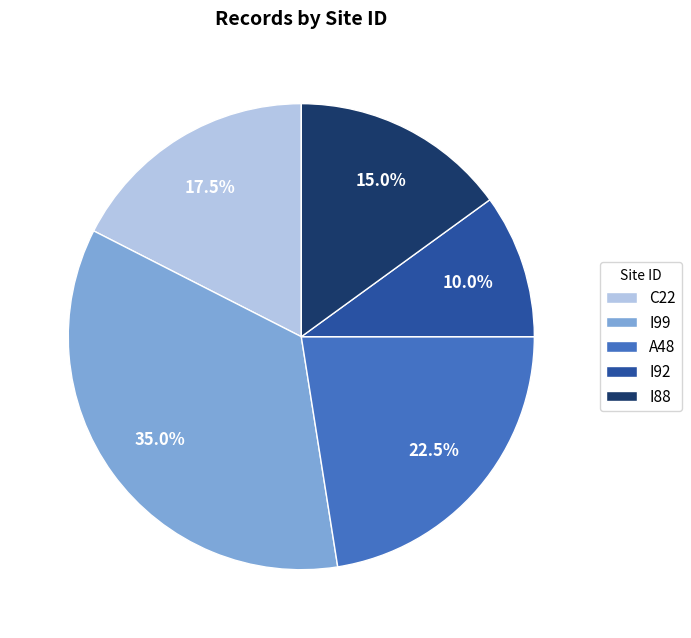

How many slices are in this pie chart?

5